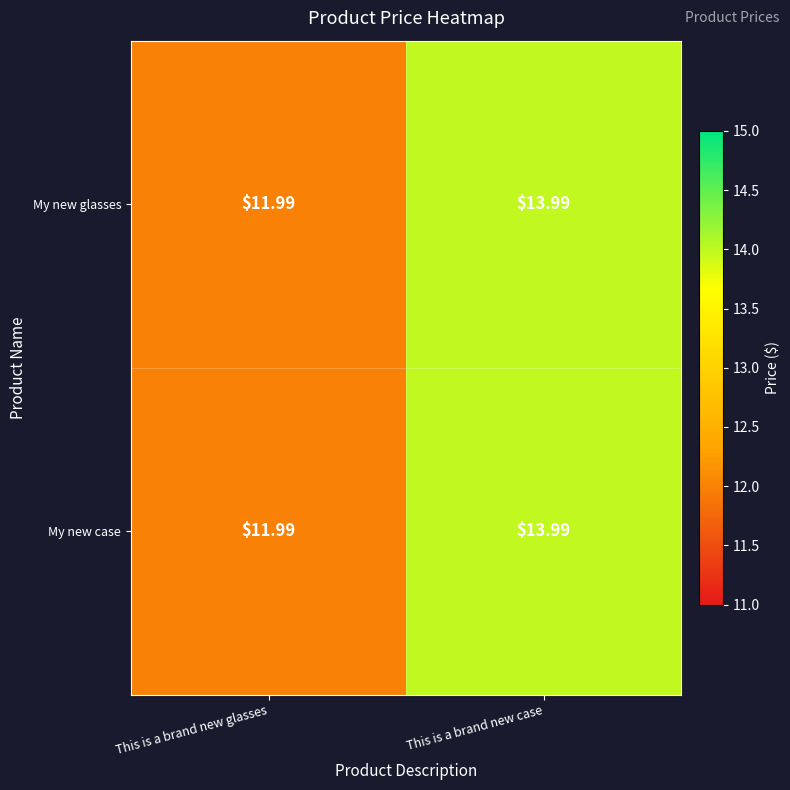

At which label does My new case first exceed 13?

This is a brand new case